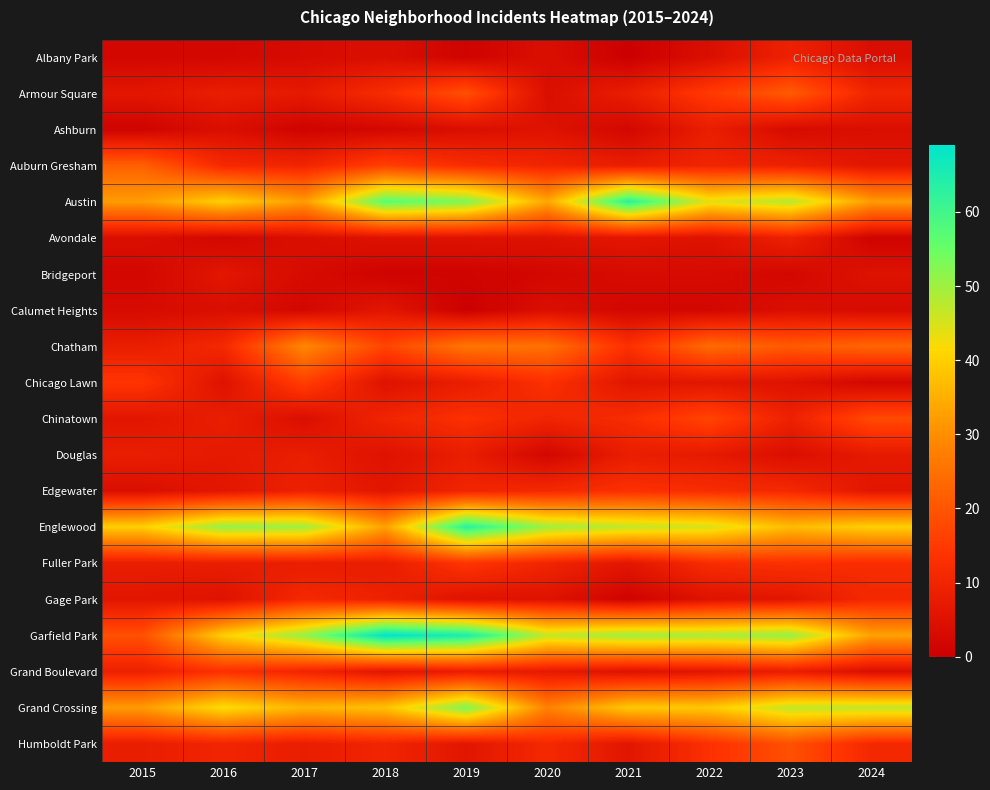

Reading left to right, transcribe all the data shown in this chart.

Albany Park: 2015=2	2016=2	2017=3	2018=4	2019=1	2020=4	2021=0	2022=4	2023=9	2024=4
Armour Square: 2015=6	2016=8	2017=7	2018=12	2019=19	2020=4	2021=8	2022=15	2023=21	2024=10
Ashburn: 2015=1	2016=4	2017=1	2018=2	2019=4	2020=5	2021=2	2022=8	2023=3	2024=4
Auburn Gresham: 2015=22	2016=11	2017=10	2018=16	2019=12	2020=10	2021=8	2022=10	2023=9	2024=6
Austin: 2015=32	2016=40	2017=32	2018=57	2019=53	2020=34	2021=63	2022=44	2023=48	2024=32
Avondale: 2015=4	2016=2	2017=4	2018=5	2019=5	2020=5	2021=6	2022=5	2023=9	2024=1
Bridgeport: 2015=2	2016=6	2017=3	2018=1	2019=1	2020=2	2021=3	2022=3	2023=2	2024=5
Calumet Heights: 2015=3	2016=4	2017=2	2018=6	2019=0	2020=4	2021=2	2022=2	2023=4	2024=3
Chatham: 2015=8	2016=11	2017=29	2018=17	2019=26	2020=25	2021=13	2022=24	2023=21	2024=23
Chicago Lawn: 2015=14	2016=5	2017=16	2018=5	2019=8	2020=13	2021=6	2022=6	2023=5	2024=2
Chinatown: 2015=6	2016=8	2017=4	2018=10	2019=13	2020=10	2021=12	2022=17	2023=9	2024=18
Douglas: 2015=8	2016=7	2017=8	2018=5	2019=8	2020=2	2021=8	2022=7	2023=4	2024=7
Edgewater: 2015=4	2016=6	2017=9	2018=6	2019=10	2020=11	2021=13	2022=12	2023=11	2024=6
Englewood: 2015=40	2016=51	2017=50	2018=33	2019=63	2020=50	2021=47	2022=45	2023=37	2024=40
Fuller Park: 2015=8	2016=8	2017=8	2018=8	2019=14	2020=10	2021=6	2022=12	2023=13	2024=12
Gage Park: 2015=6	2016=5	2017=11	2018=9	2019=5	2020=5	2021=1	2022=5	2023=6	2024=11
Garfield Park: 2015=19	2016=40	2017=51	2018=69	2019=65	2020=47	2021=50	2022=49	2023=51	2024=33
Grand Boulevard: 2015=9	2016=13	2017=10	2018=6	2019=8	2020=7	2021=5	2022=6	2023=8	2024=4
Grand Crossing: 2015=32	2016=42	2017=36	2018=38	2019=53	2020=28	2021=39	2022=39	2023=47	2024=47
Humboldt Park: 2015=8	2016=10	2017=8	2018=10	2019=6	2020=11	2021=6	2022=13	2023=19	2024=11